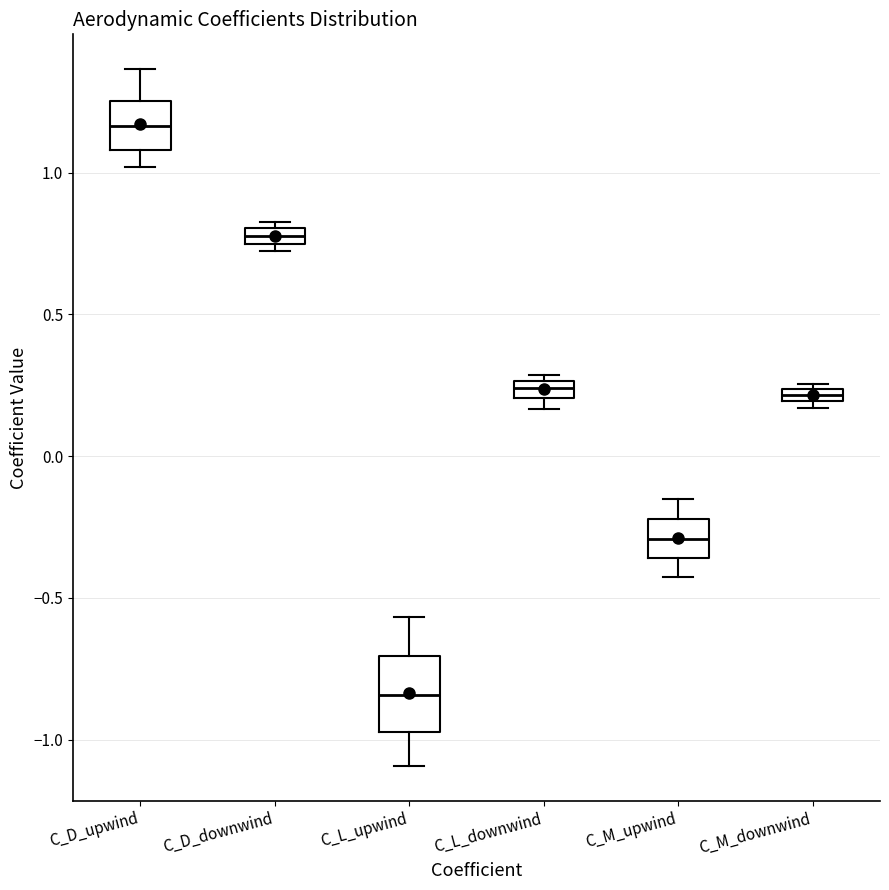

Where does the median line of the box for C_D_upwind sit on the y-axis? The values are not printed on the chart, so give them approximately, as read against the axis.

1.15